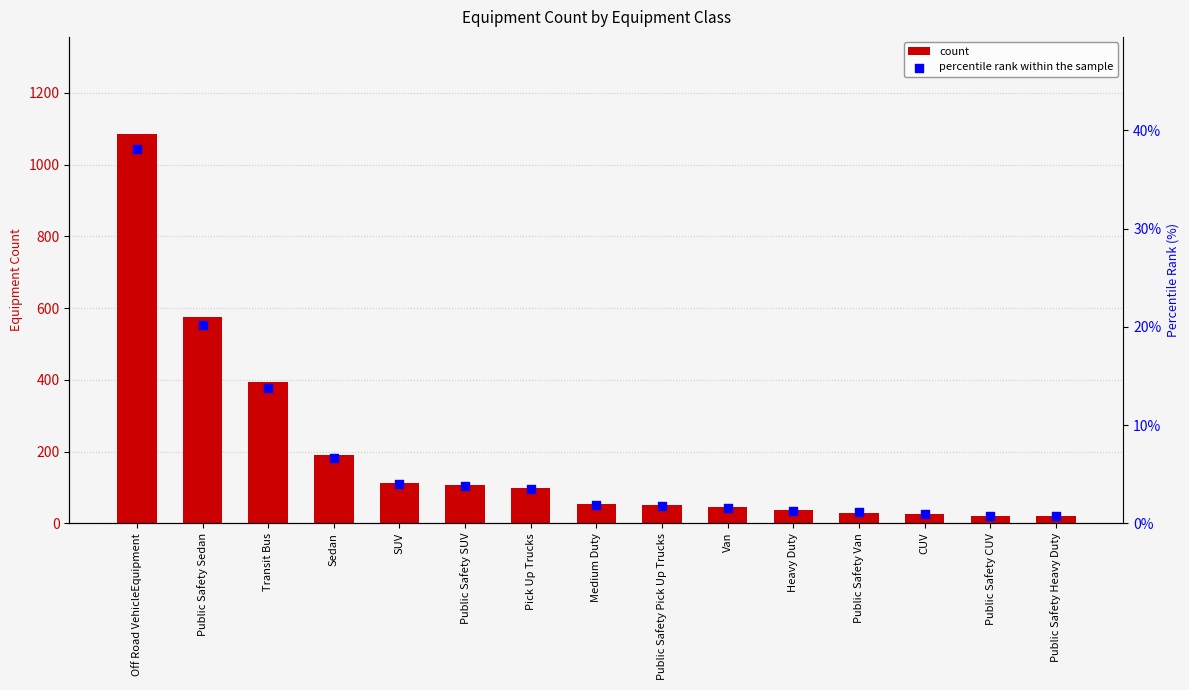

At how many categories does at least one series exceed 278?

3